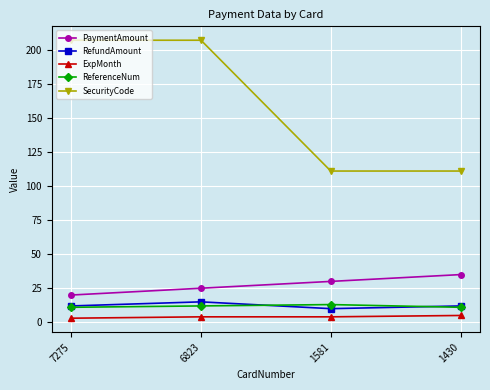

True or false: SecurityCode has a value of 111 at 1581.

True